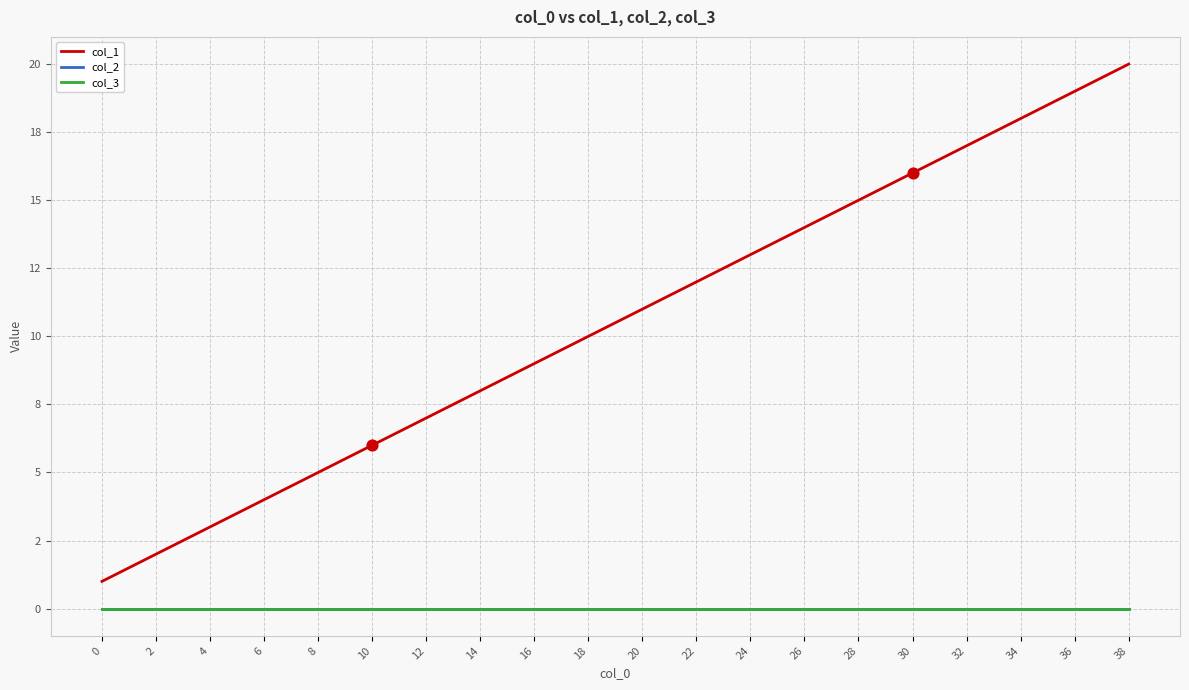

At which category is the sum across all series the highest?

38